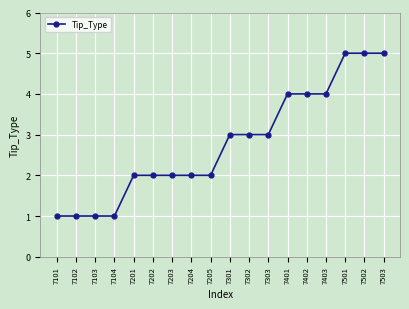

Does the chart have visible grid lines?

Yes